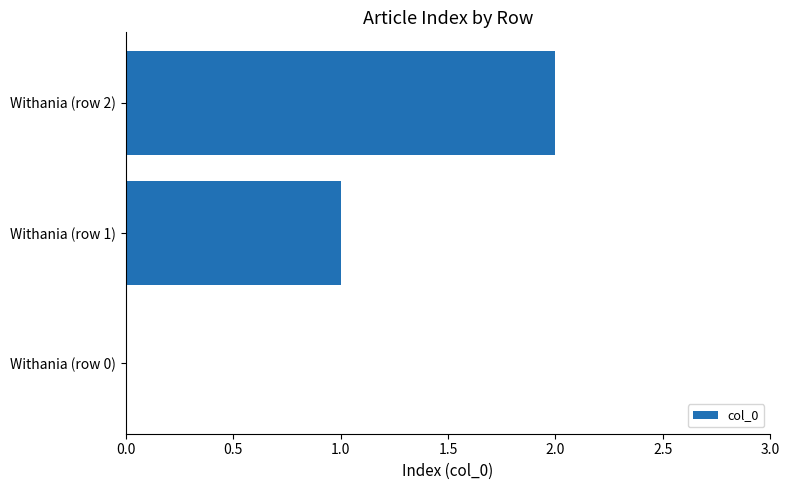

What is the sum of all values?

3